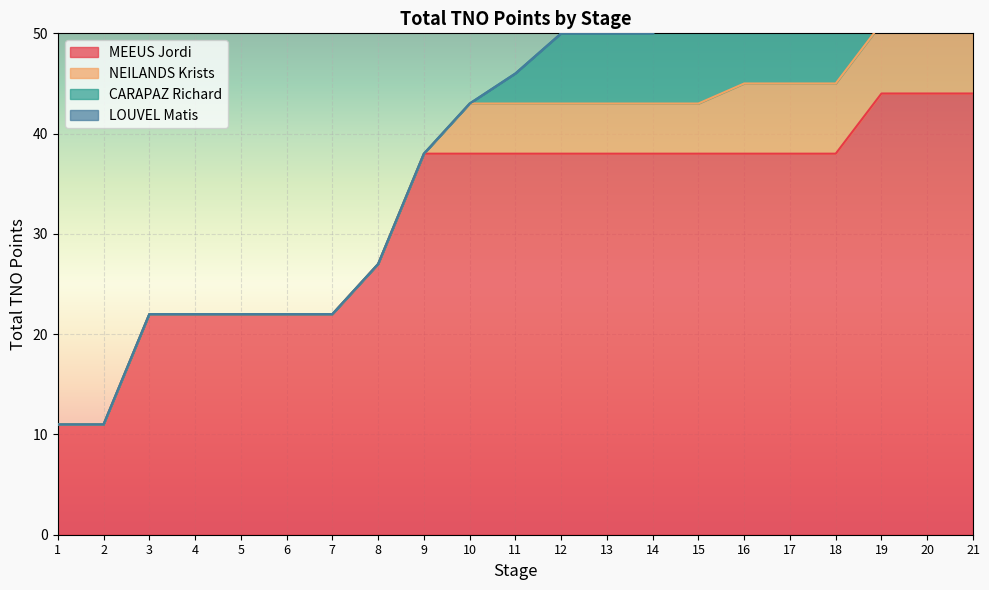

How many lines are shown in the chart?

4